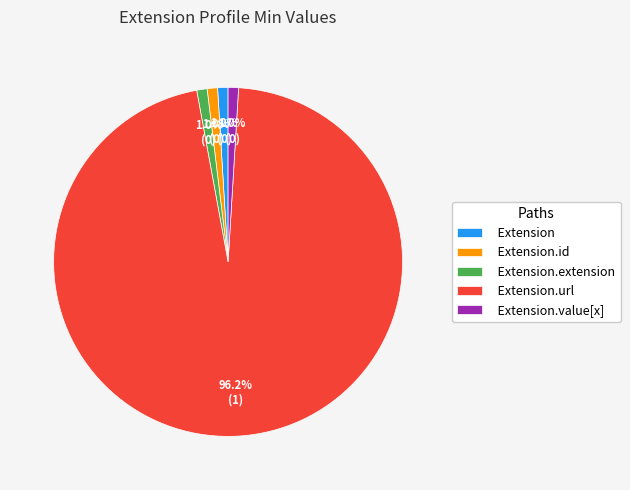

How many segments does this pie chart have?

5